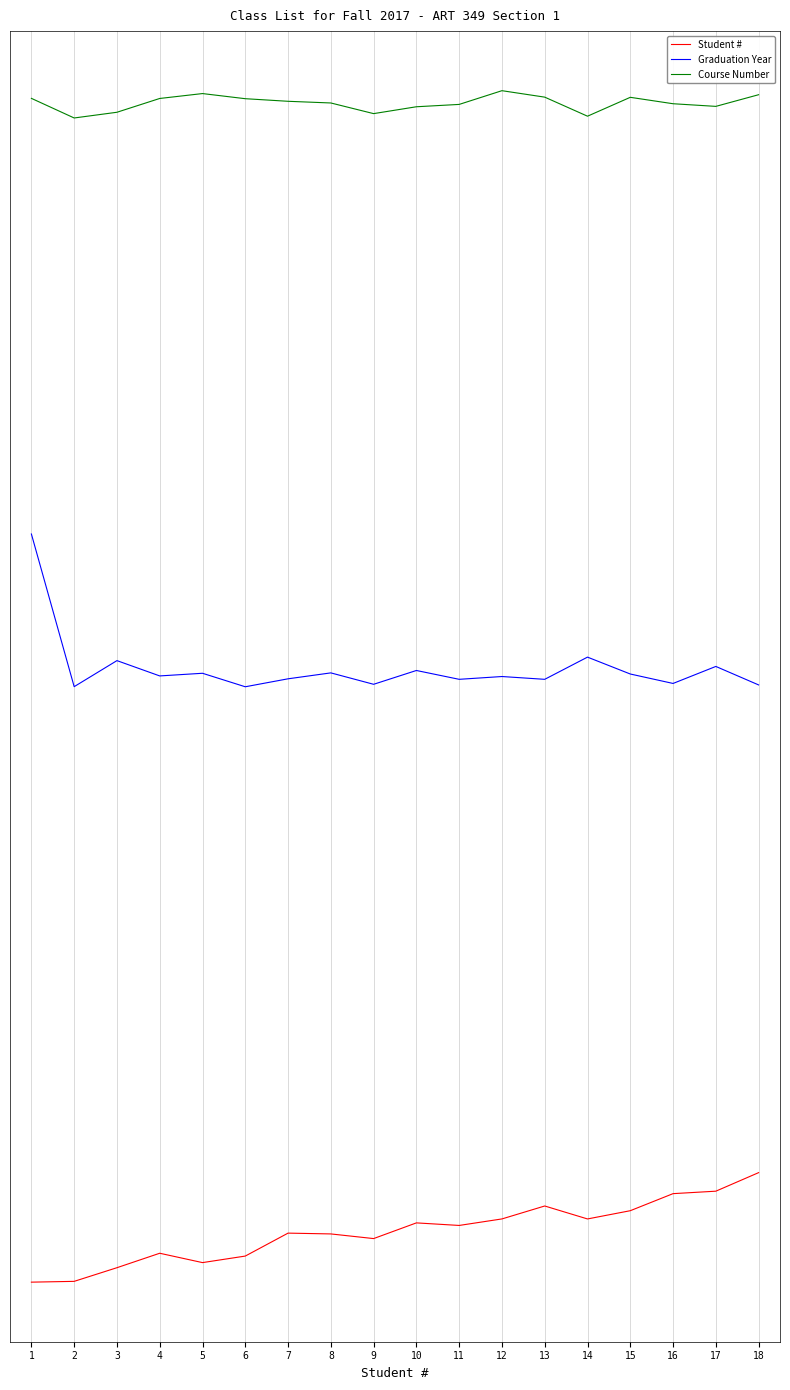

Is this an area chart (filled region under the line)?

No